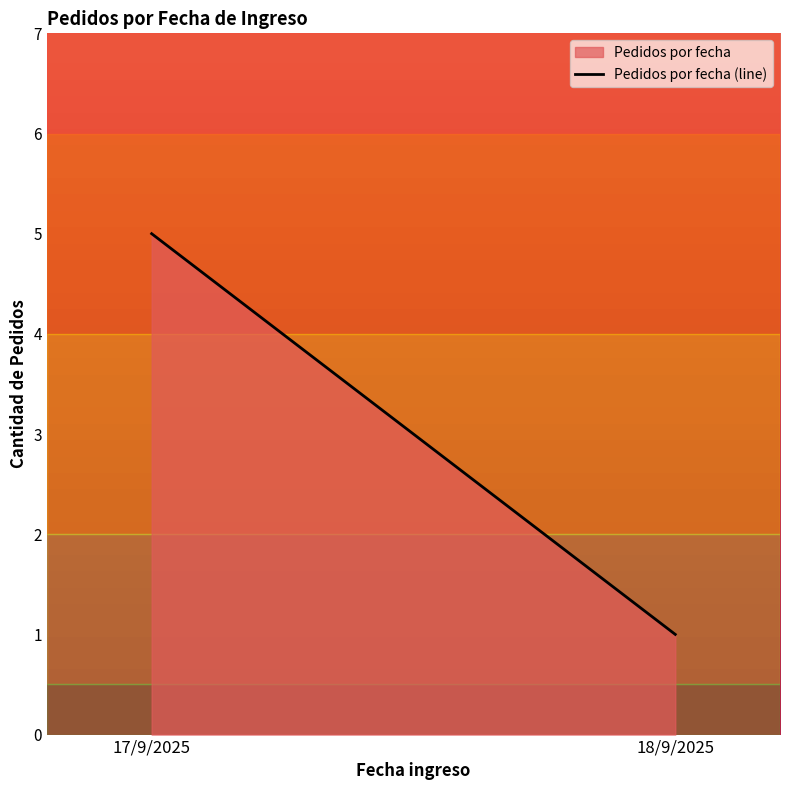

The value at 18/9/2025 is 0. True or false?

False